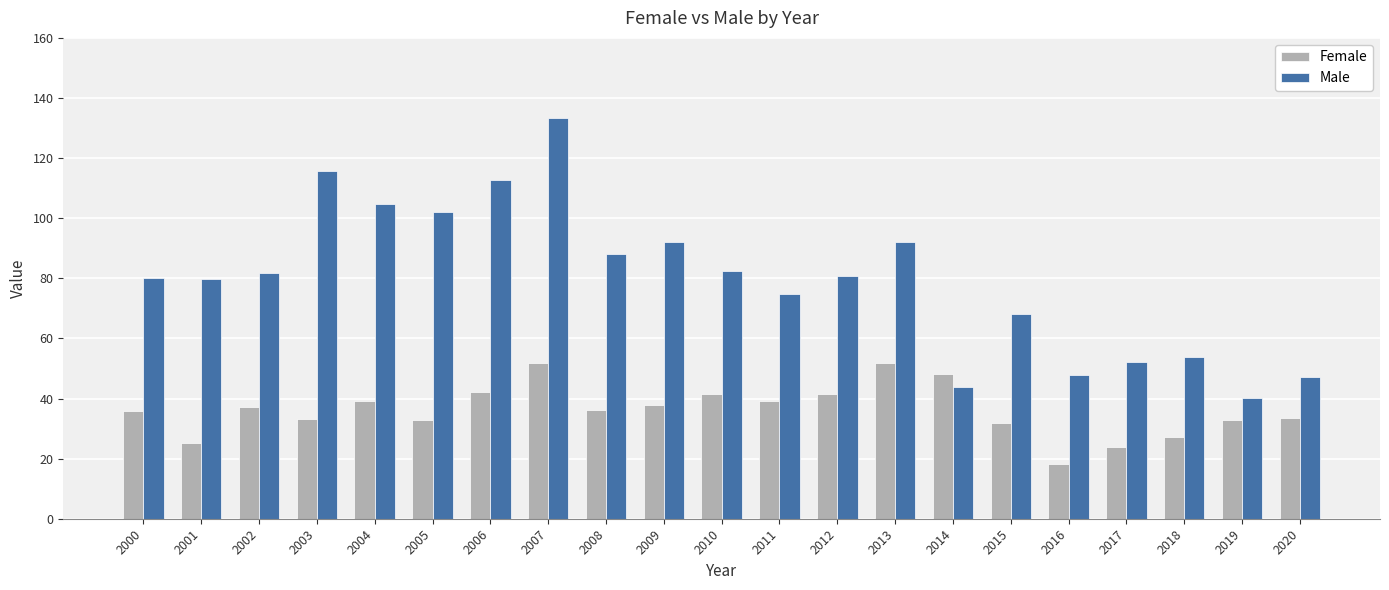

What is the difference between the maximum and minimum values in the Male series?

93.1